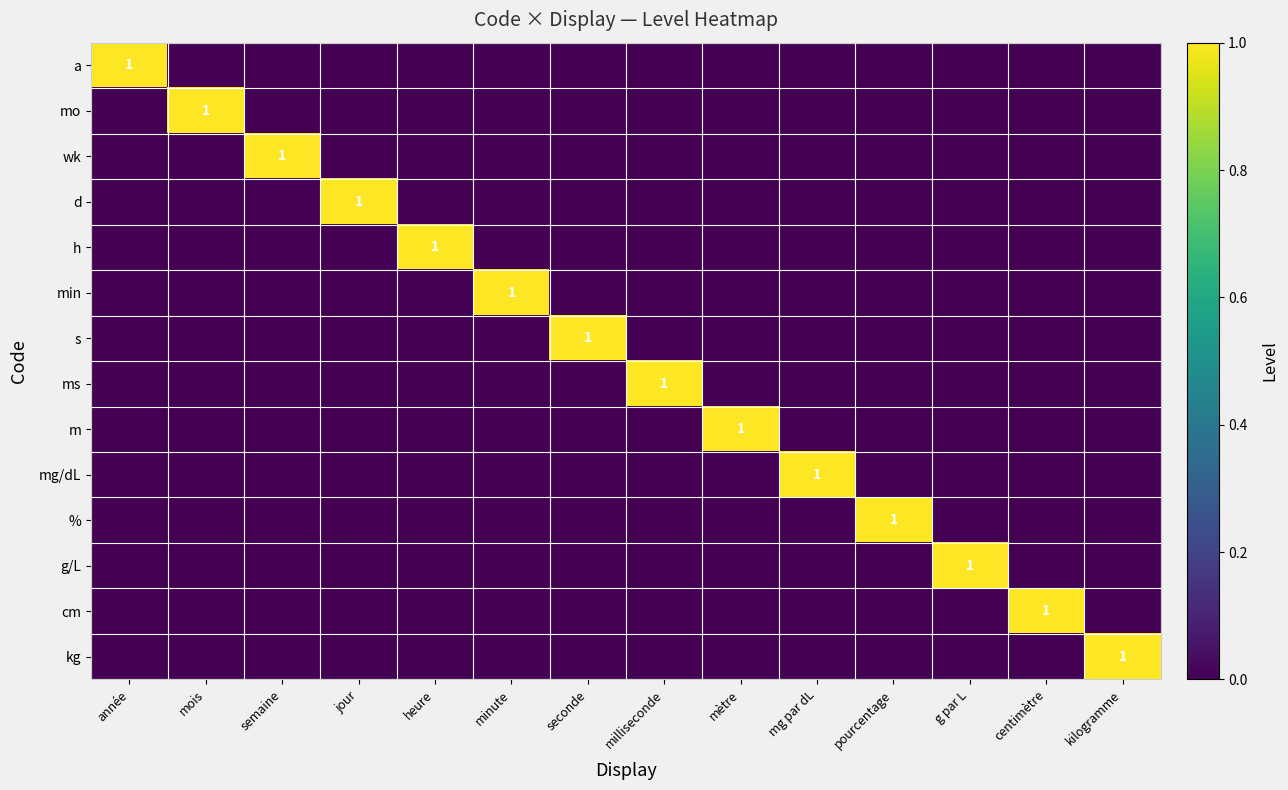

Which series changed the most between seconde and mg par dL?

s